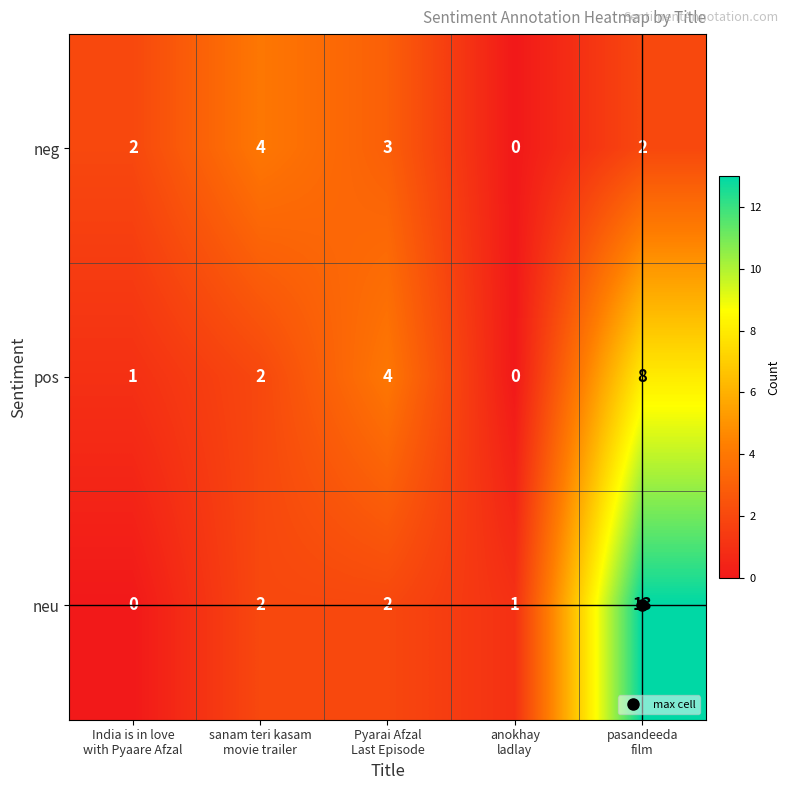

Rank the series at pasandeeda
film from lowest to highest value.

neg, pos, neu